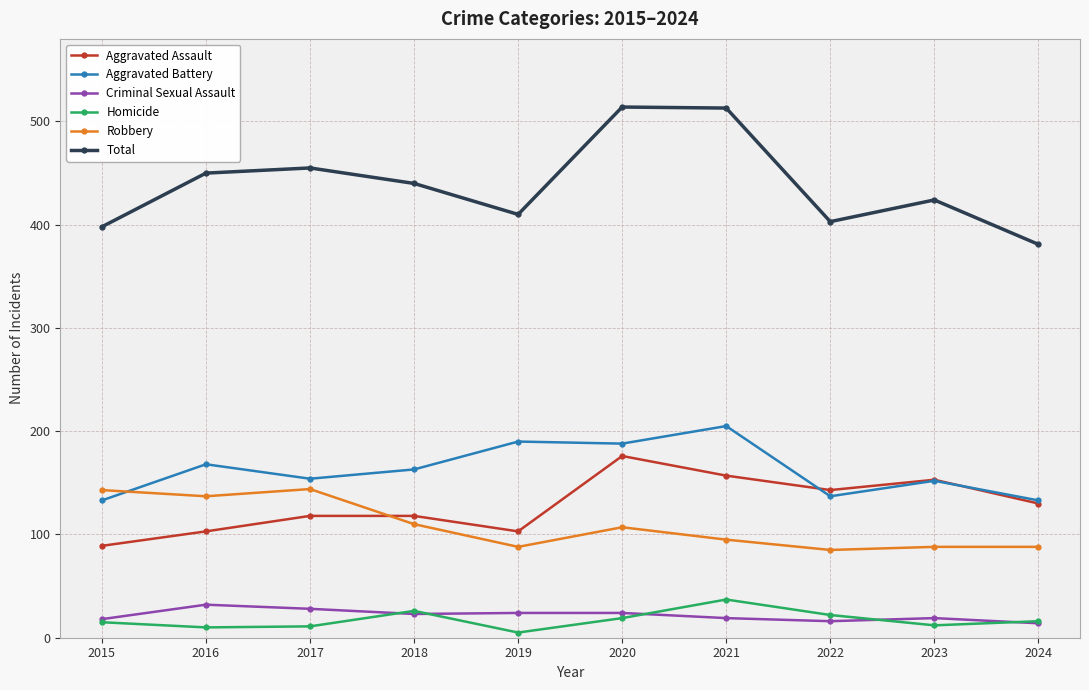

True or false: Aggravated Battery has a value of 239 at 2015.

False